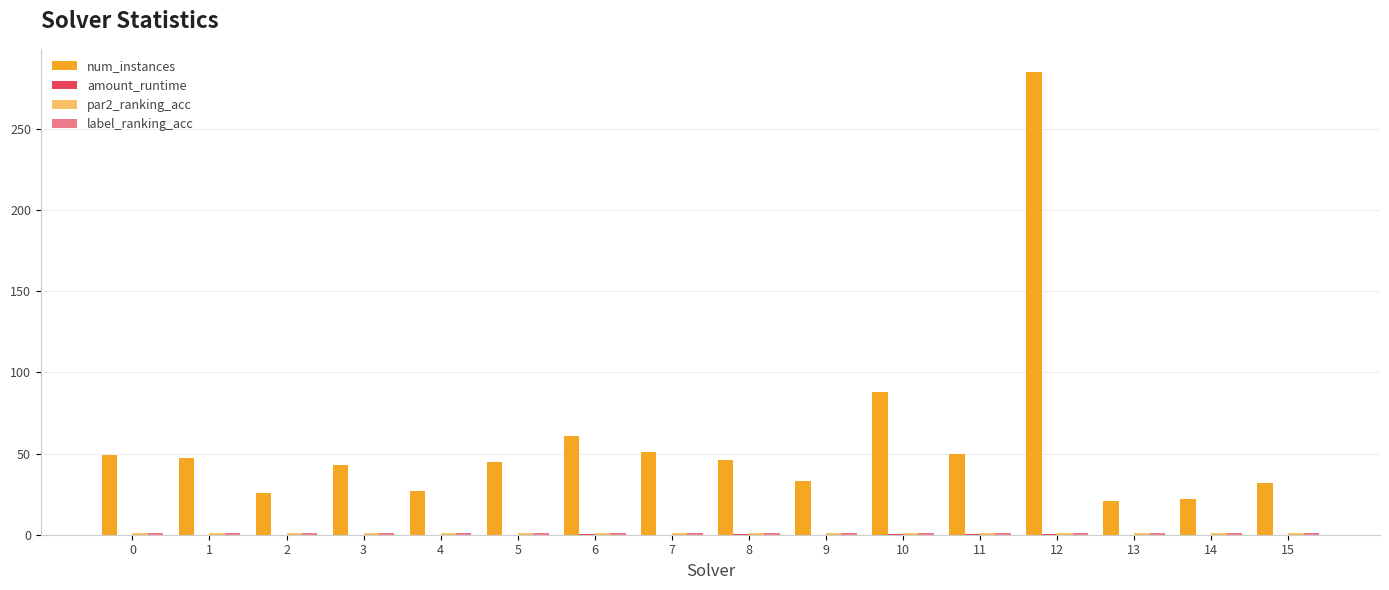

Reading left to right, extract all data points from this chart.

num_instances: 0=49.0	1=47.0	2=26.0	3=43.0	4=27.0	5=45.0	6=61.0	7=51.0	8=46.0	9=33.0	10=88.0	11=50.0	12=285.0	13=21.0	14=22.0	15=32.0
amount_runtime: 0=0.1	1=0.1	2=0.1	3=0.1	4=0.1	5=0.1	6=0.1	7=0.1	8=0.1	9=0.1	10=0.2	11=0.1	12=0.7	13=0.1	14=0.1	15=0.1
par2_ranking_acc: 0=1.0	1=0.9	2=1.0	3=0.9	4=1.0	5=0.9	6=1.0	7=0.9	8=1.0	9=1.0	10=1.0	11=0.9	12=1.0	13=0.9	14=1.0	15=0.9
label_ranking_acc: 0=1.0	1=0.9	2=1.0	3=1.0	4=1.0	5=0.9	6=1.0	7=0.9	8=1.0	9=1.0	10=1.0	11=0.9	12=1.0	13=0.9	14=1.0	15=0.9